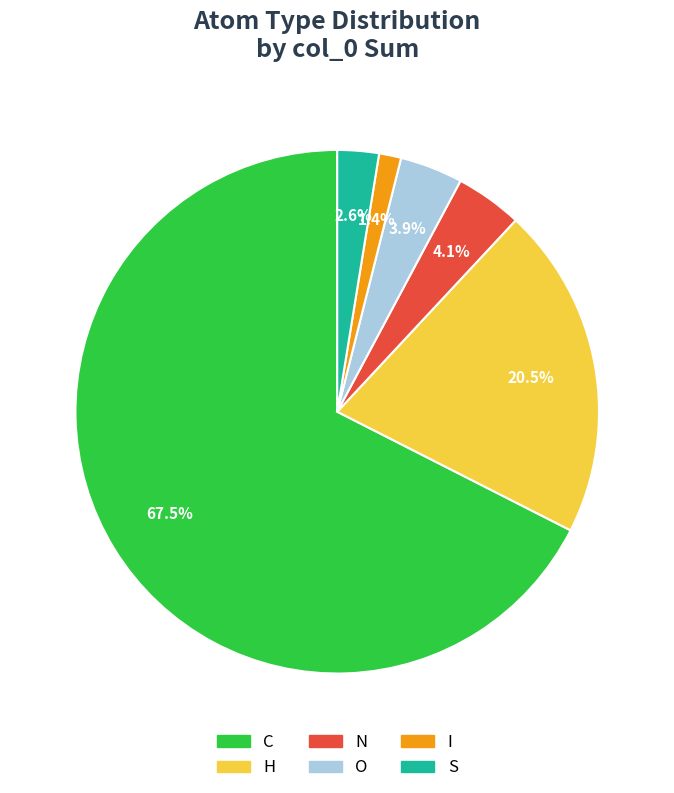

To the nearest percent, what portion does I represent?

1%